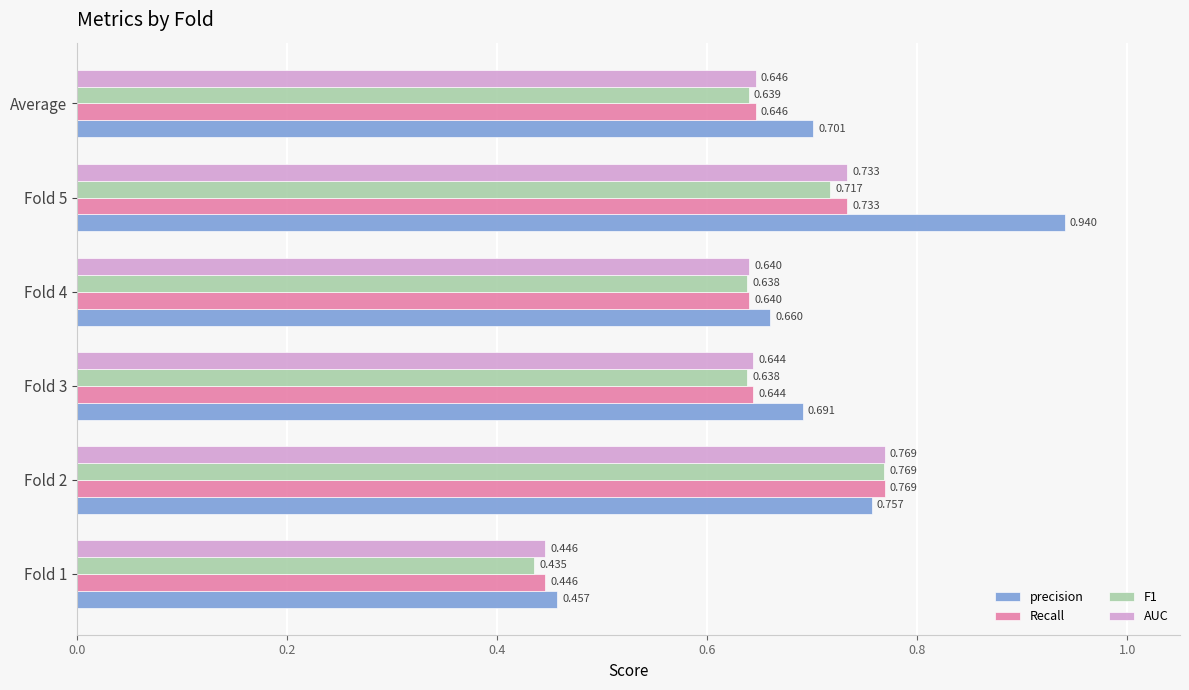

Which series has the widest spread of values?

precision